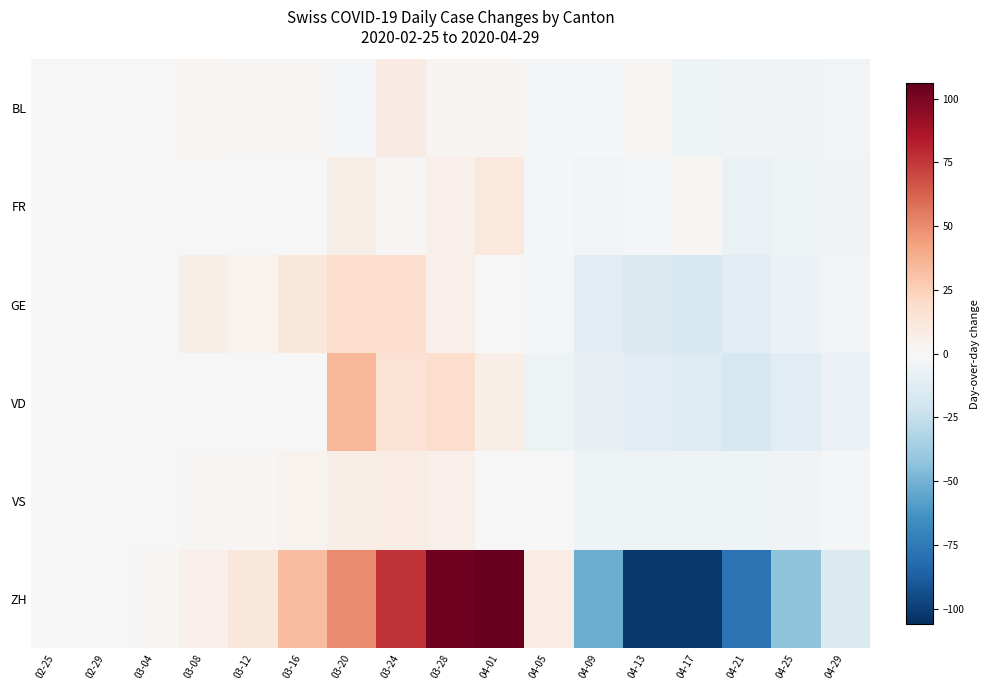

At which category does the chart reach its peak across all series?

04-01